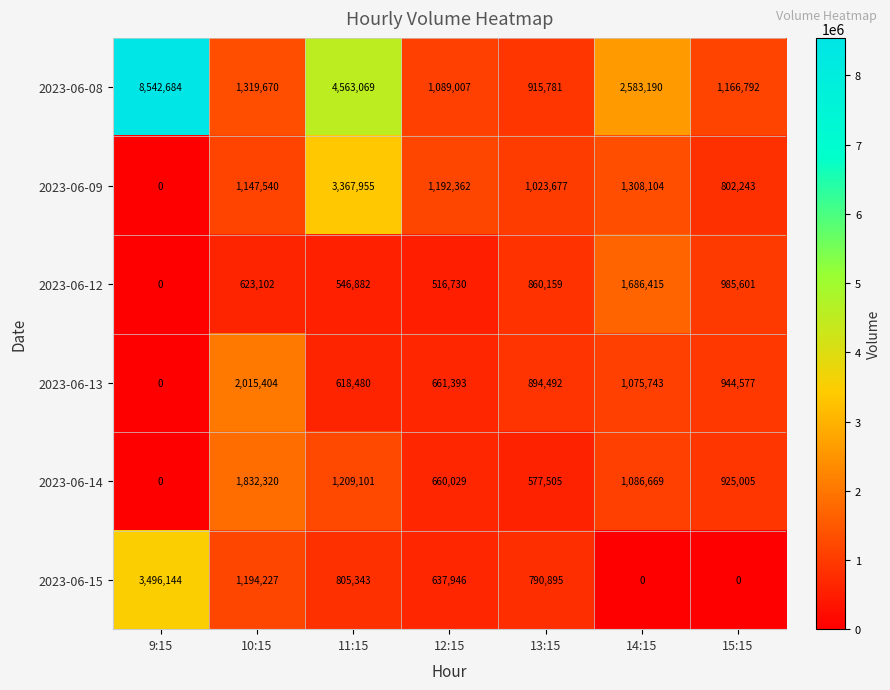

The 2023-06-13 series shows 1653376 at 15:15. True or false?

False